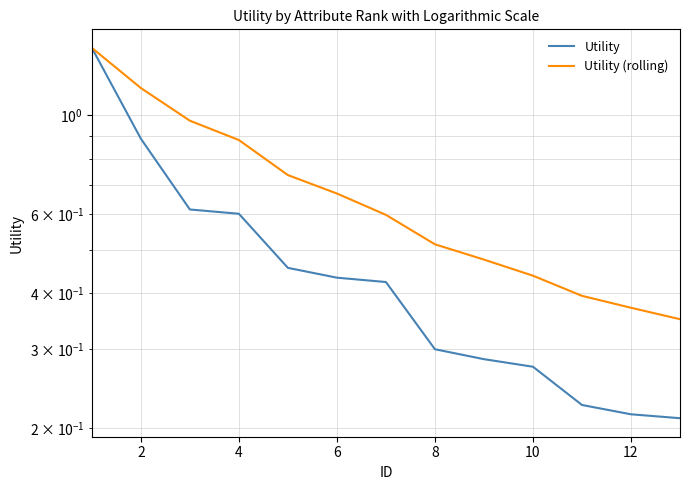

What is the total value across all series at 12?

0.6